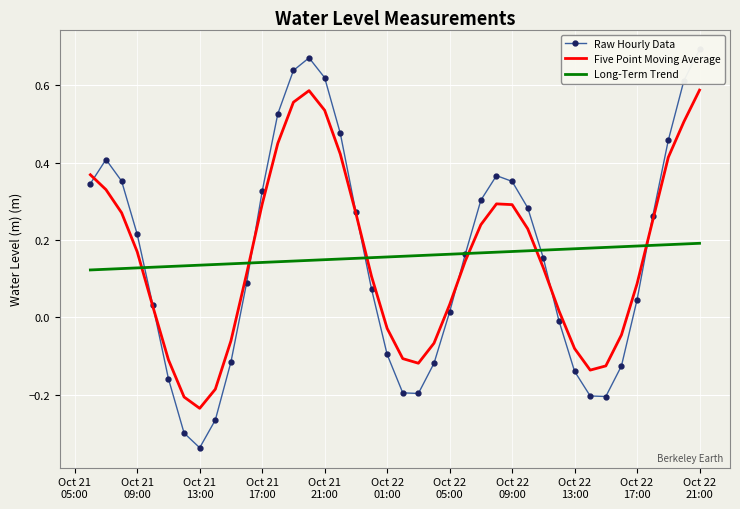

Reading left to right, transcribe all the data shown in this chart.

Raw Hourly Data: 0.3	0.4	0.4	0.2	0.0	-0.2	-0.3	-0.3	-0.3	-0.1	0.1	0.3	0.5	0.6	0.7	0.6	0.5	0.3	0.1	-0.1	-0.2	-0.2	-0.1	0.0	0.2	0.3	0.4	0.4	0.3	0.2	-0.0	-0.1	-0.2	-0.2	-0.1	0.0	0.3	0.5	0.6	0.7
Five Point Moving Average: 0.4	0.3	0.3	0.2	0.0	-0.1	-0.2	-0.2	-0.2	-0.1	0.1	0.3	0.5	0.6	0.6	0.5	0.4	0.3	0.1	-0.0	-0.1	-0.1	-0.1	0.0	0.1	0.2	0.3	0.3	0.2	0.1	0.0	-0.1	-0.1	-0.1	-0.0	0.1	0.3	0.4	0.5	0.6
Long-Term Trend: 0.1	0.1	0.1	0.1	0.1	0.1	0.1	0.1	0.1	0.1	0.1	0.1	0.1	0.1	0.1	0.1	0.2	0.2	0.2	0.2	0.2	0.2	0.2	0.2	0.2	0.2	0.2	0.2	0.2	0.2	0.2	0.2	0.2	0.2	0.2	0.2	0.2	0.2	0.2	0.2